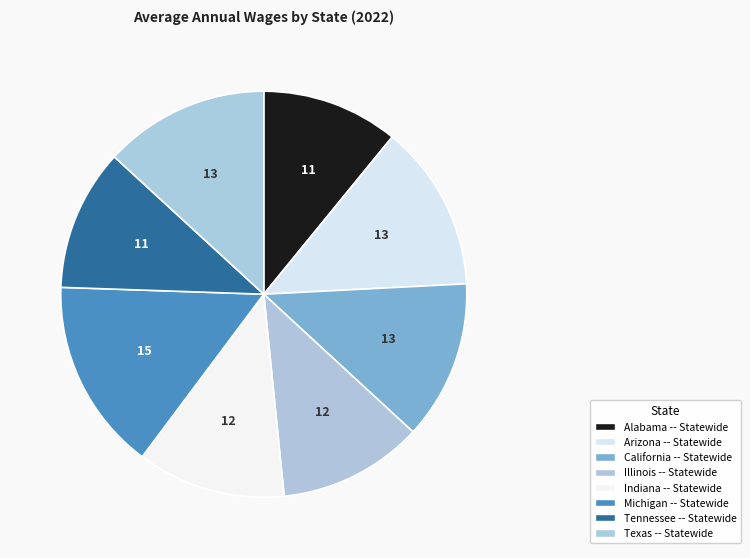

Count the number of slices in the pie.

8